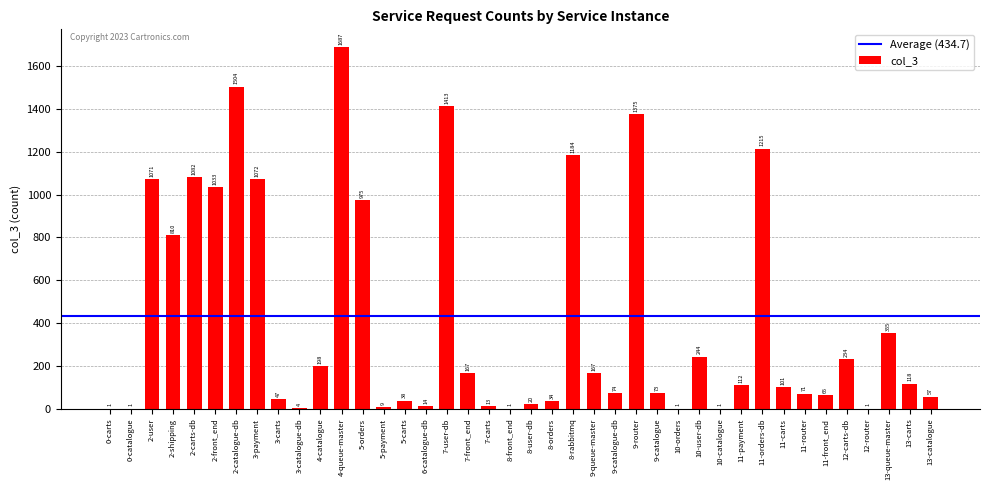

What is the sum of all values?

16642